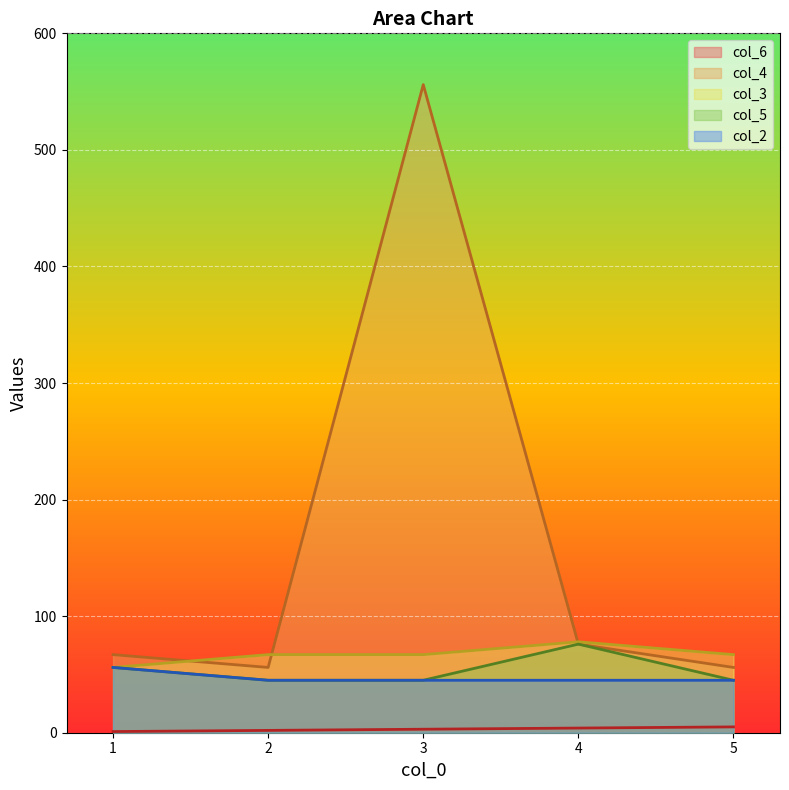

True or false: col_2 and col_4 intersect in this chart.

False